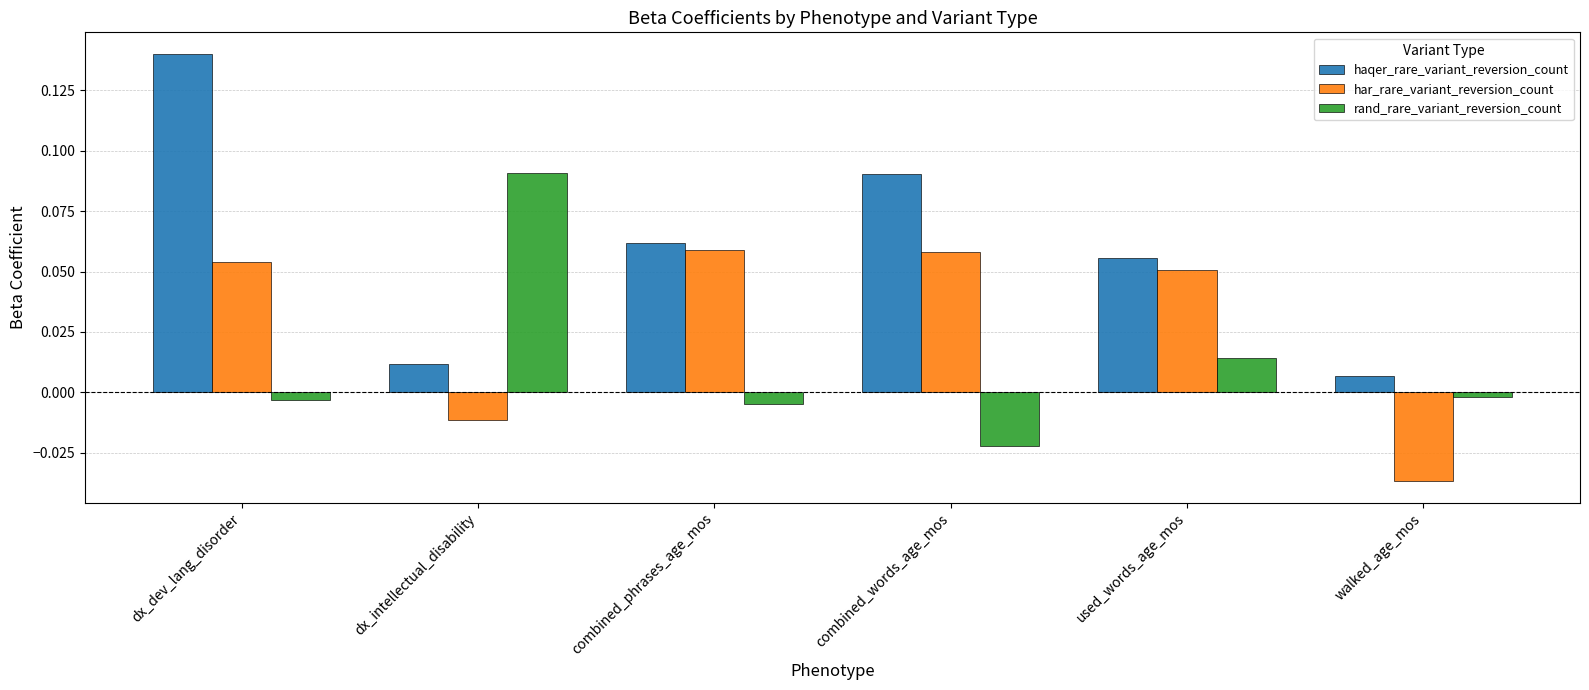

At which label does haqer_rare_variant_reversion_count reach its peak?

dx_dev_lang_disorder